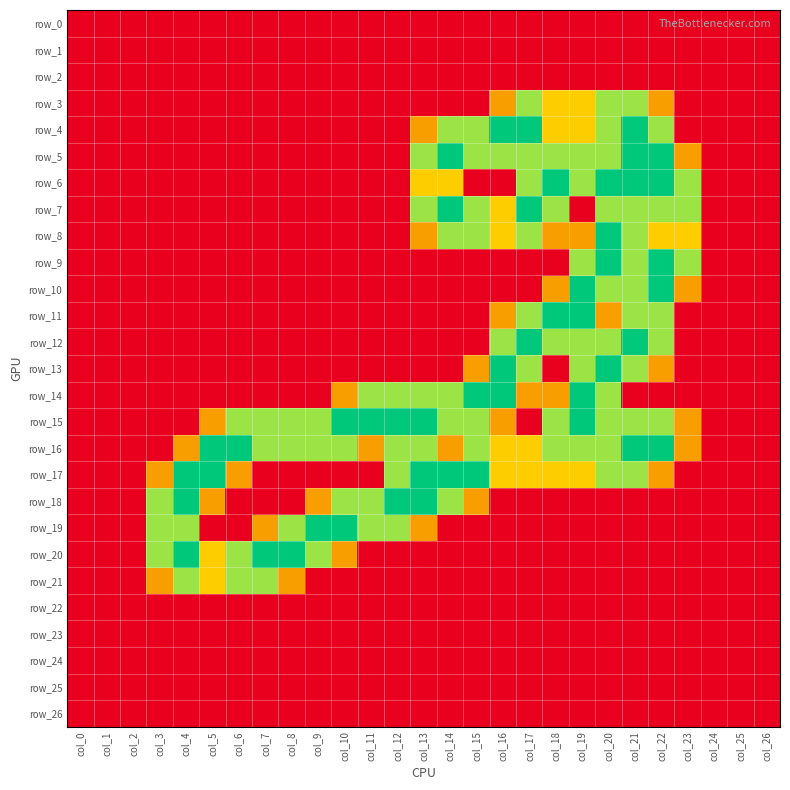

Rank the series by their maximum value, from lowest to highest.

row_0, row_1, row_2, row_22, row_23, row_24, row_25, row_26, row_3, row_21, row_4, row_5, row_6, row_7, row_8, row_9, row_10, row_11, row_12, row_13, row_14, row_15, row_16, row_17, row_18, row_19, row_20